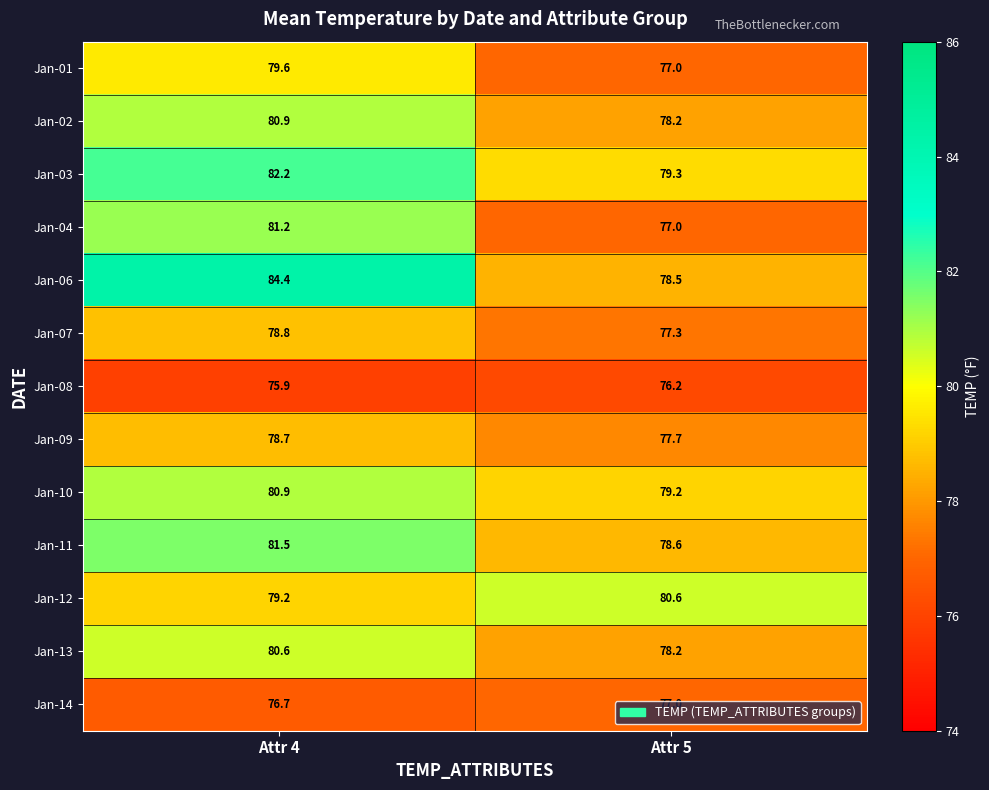

What is the minimum value shown in the chart?

75.9